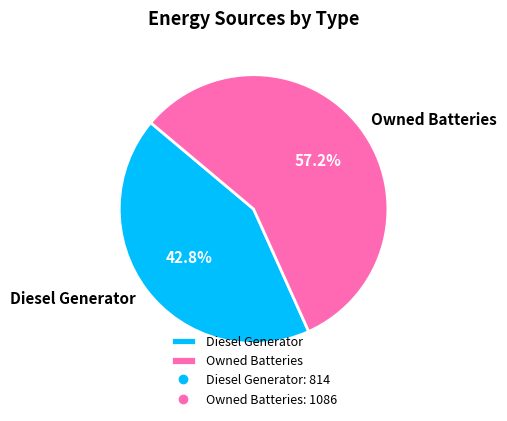

To the nearest percent, what percentage of the pie is Owned Batteries?

57%